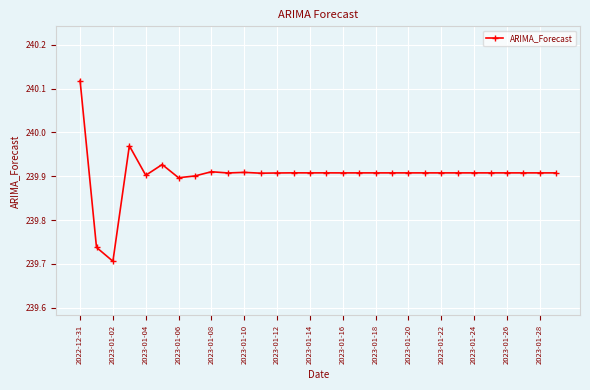

What is the difference between the second highest and minimum values?

0.3